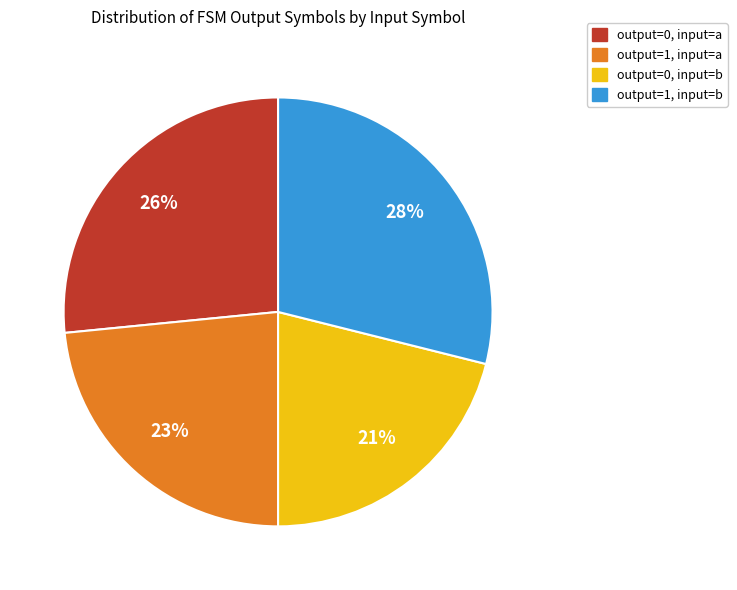

What is the total percentage of output=1 (input=b) and output=0 (input=a)?

54.5%